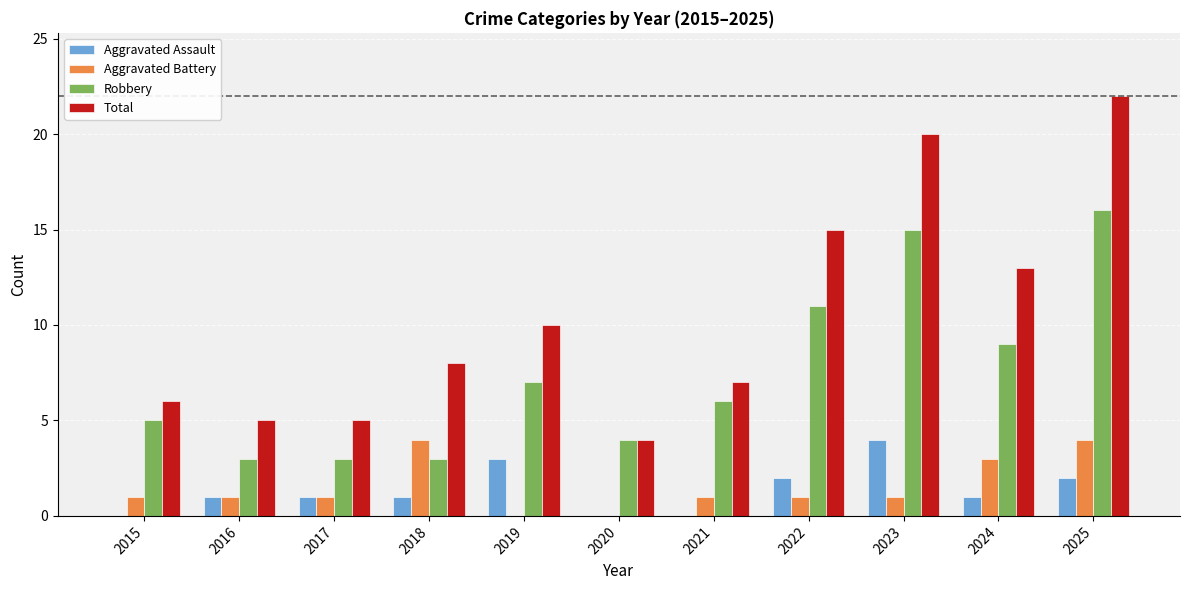

The value of Aggravated Assault at 2019 is 1. True or false?

False